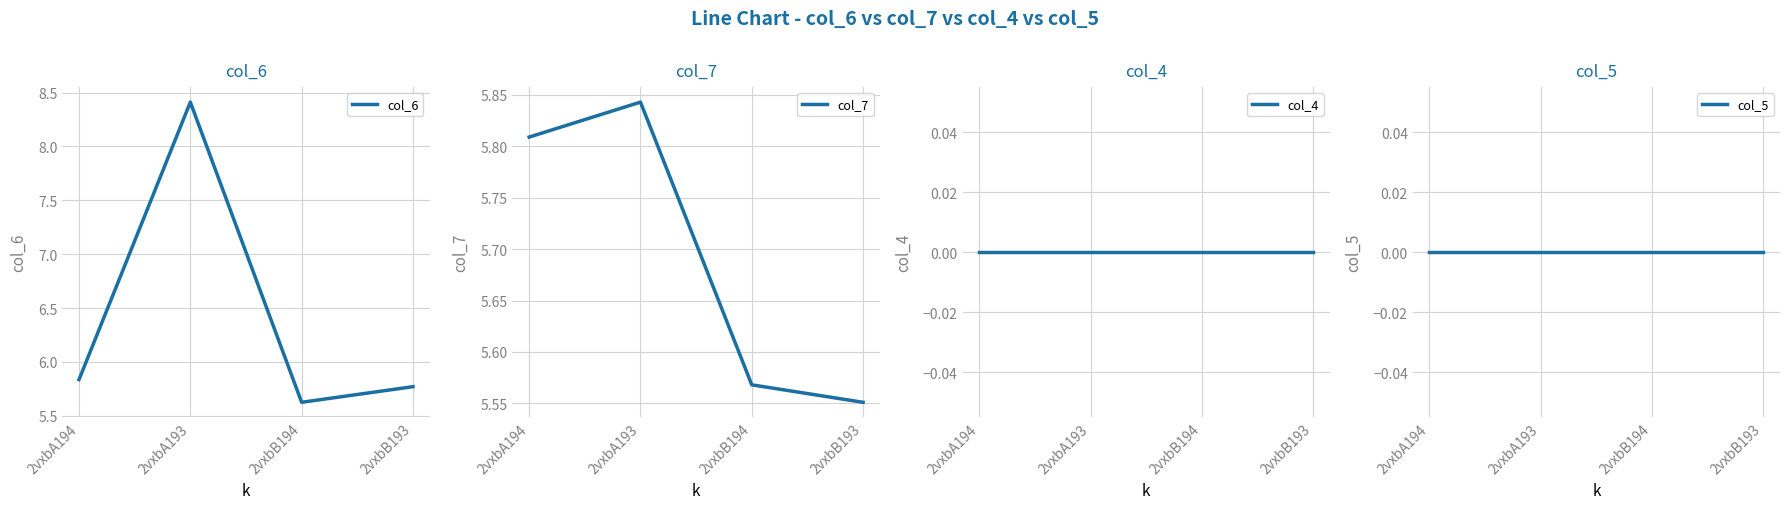

Is the value of col_5 at 2vxbA193 greater than the value of col_4 at 2vxbB194?

No